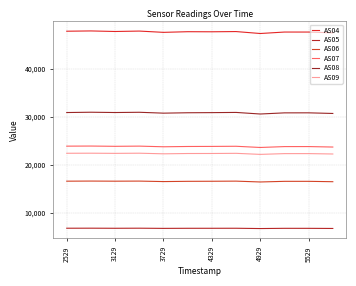

What are all the series names shown in the legend?

AS04, AS05, AS06, AS07, AS08, AS09